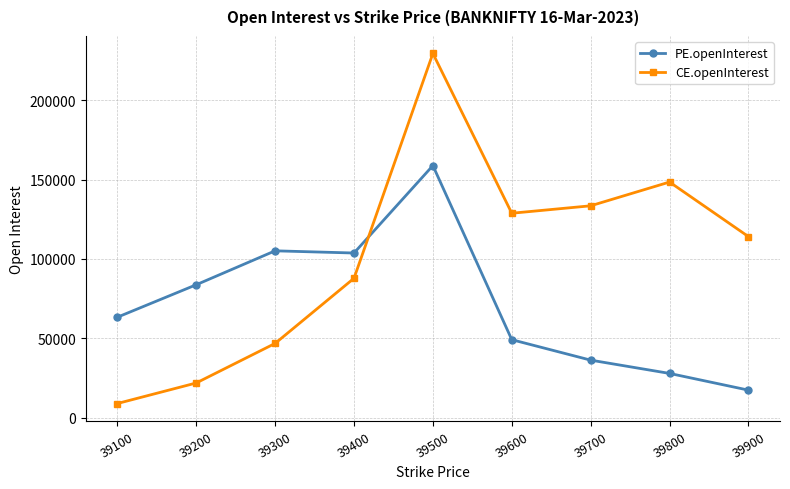

What is the sum of the PE.openInterest values at 39400 and 39600?

152889